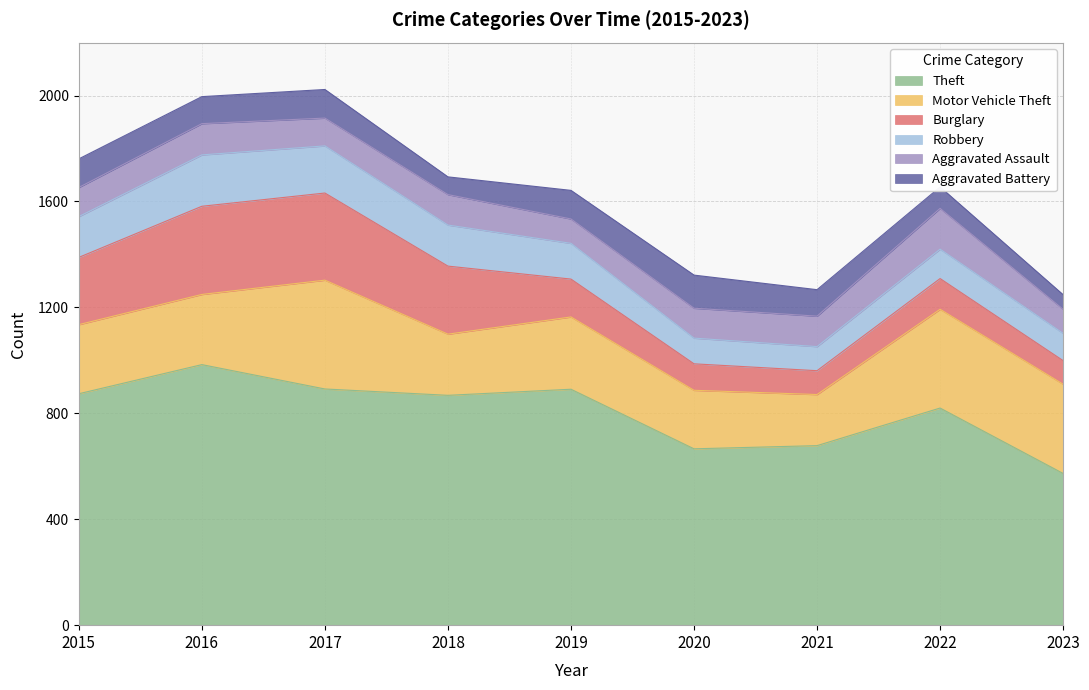

Reading left to right, transcribe all the data shown in this chart.

Theft: 2015=874	2016=984	2017=892	2018=868	2019=891	2020=666	2021=678	2022=820	2023=573
Motor Vehicle Theft: 2015=261	2016=265	2017=411	2018=231	2019=273	2020=221	2021=193	2022=373	2023=337
Burglary: 2015=254	2016=333	2017=329	2018=257	2019=143	2020=100	2021=90	2022=116	2023=89
Robbery: 2015=154	2016=194	2017=178	2018=155	2019=135	2020=97	2021=91	2022=111	2023=103
Aggravated Assault: 2015=110	2016=118	2017=105	2018=115	2019=92	2020=113	2021=115	2022=154	2023=91
Aggravated Battery: 2015=108	2016=102	2017=108	2018=67	2019=108	2020=125	2021=100	2022=81	2023=55